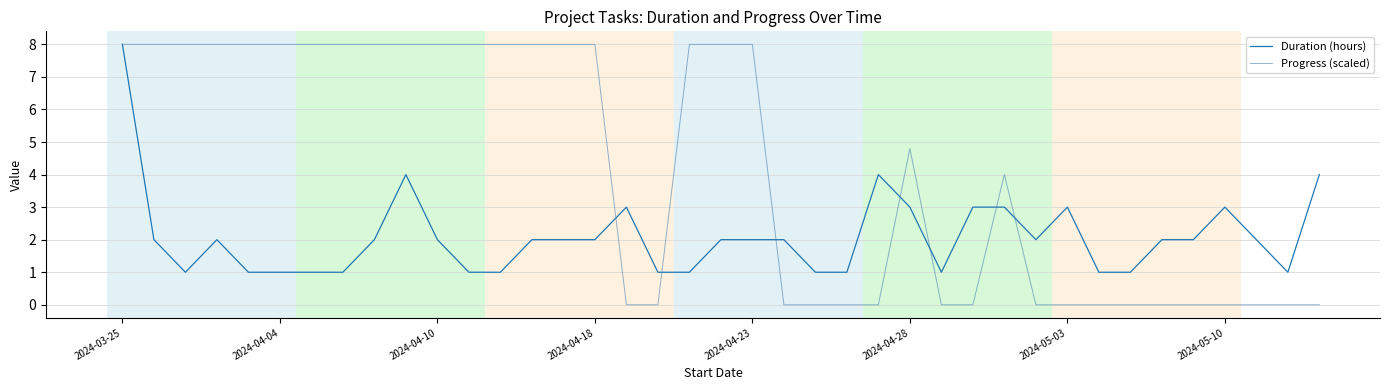

Rank the series by their average value, from highest to lowest.

Progress (scaled), Duration (hours)